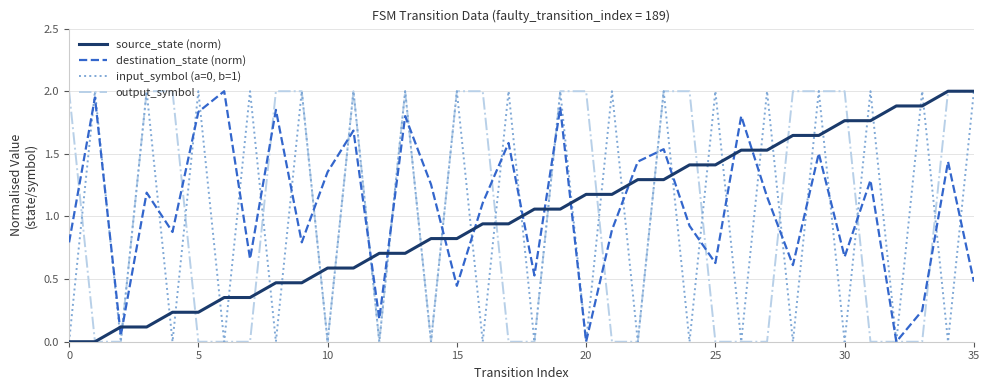

Count the number of data series in this chart.

4